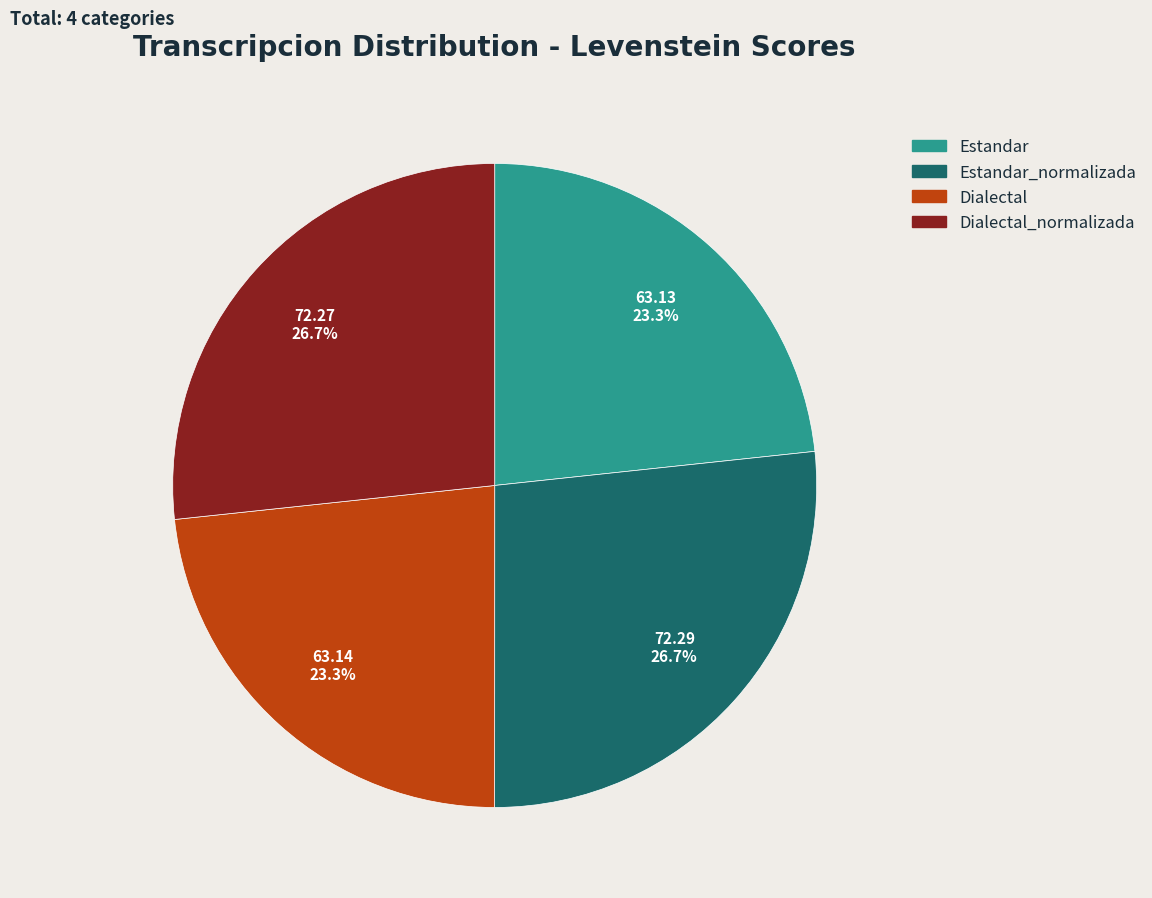

What percentage is the Estandar_normalizada slice, to the nearest percent?

27%